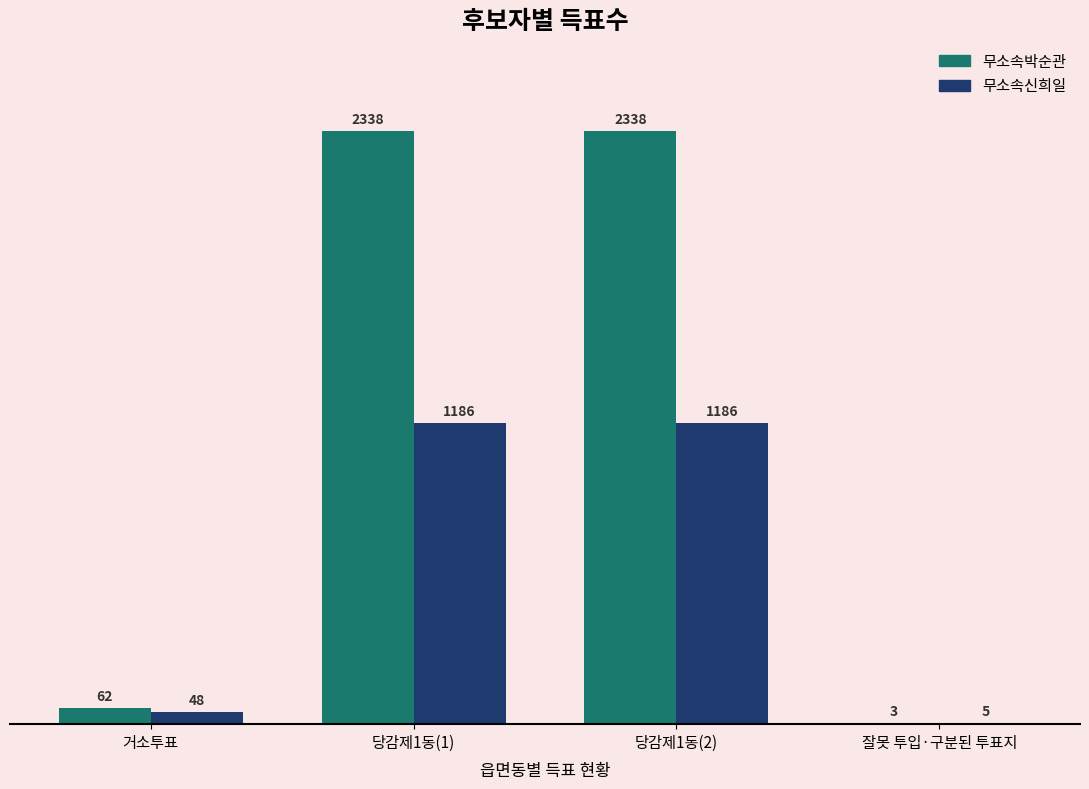

What is the sum of all 무소속신희일 values?

2425